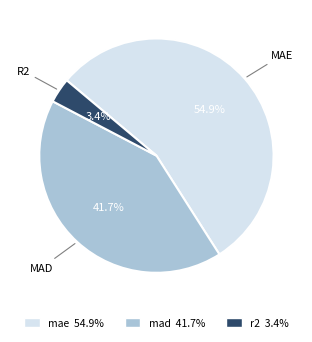

Combined, what portion of the pie is mae and r2?

58.3%